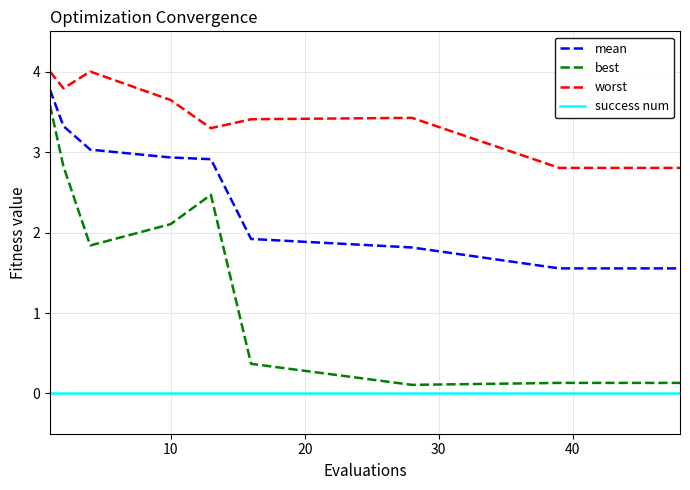

Which series has the largest range (max minus min)?

best